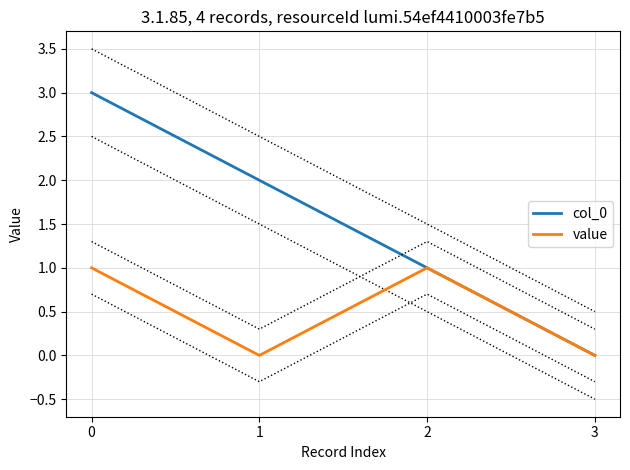

What is the average value of the col_0 series?

2